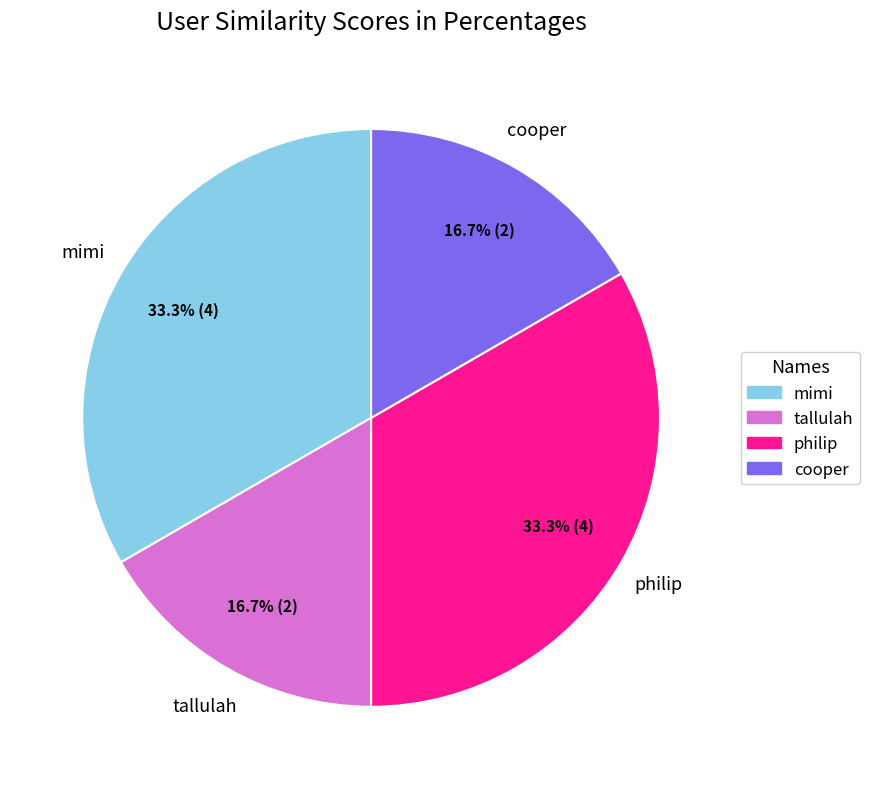

Does cooper account for over 50% of the chart?

No